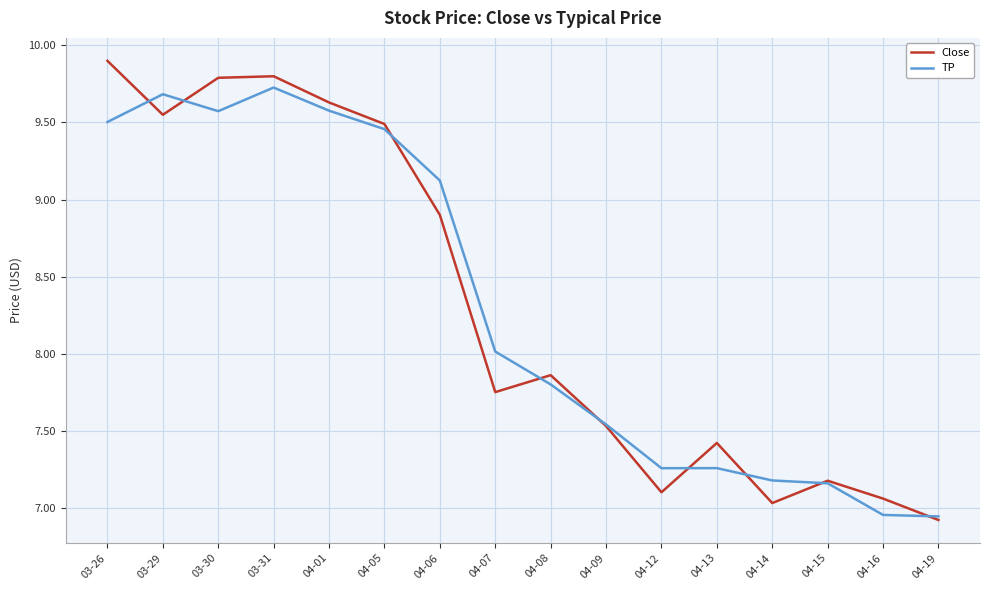

List the series in order of their peak value, lowest first.

TP, Close